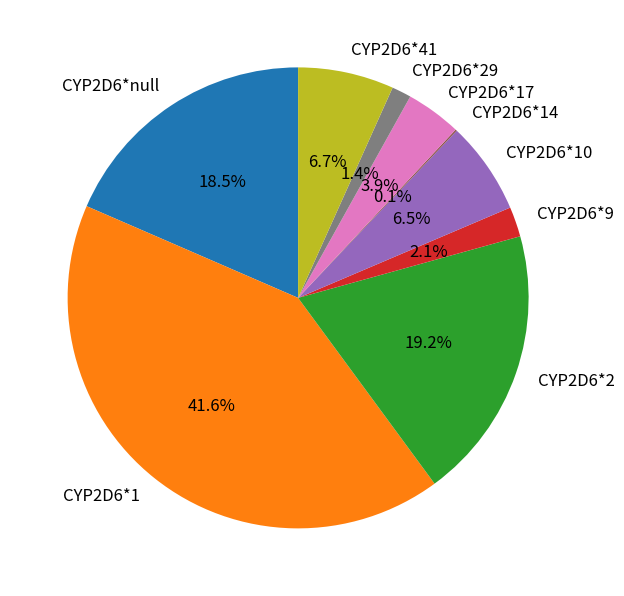

What is the largest slice in the pie chart?

CYP2D6*1